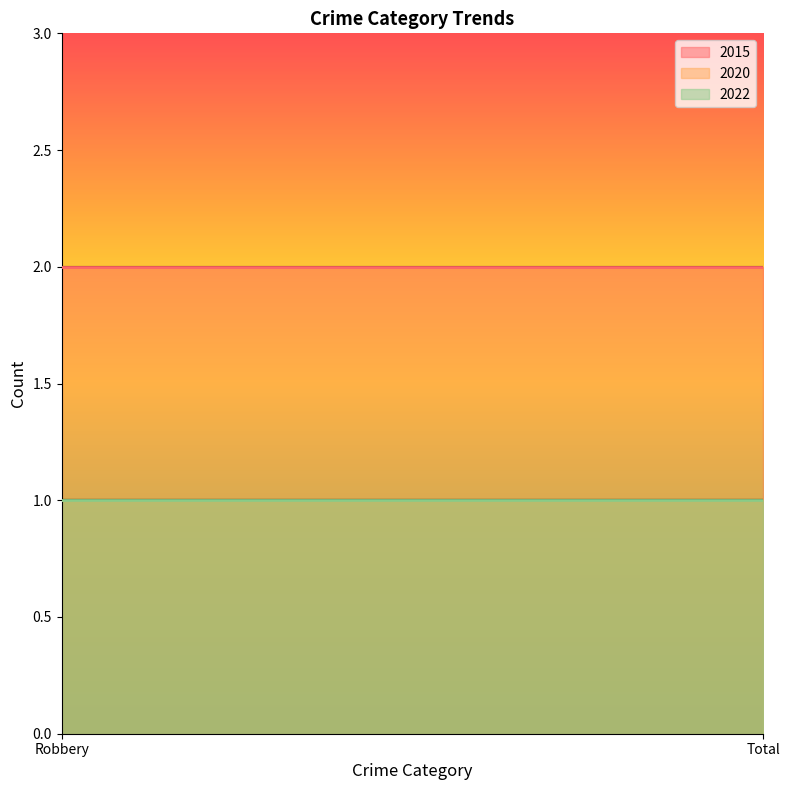

List the series in order of their peak value, lowest first.

2020, 2022, 2015